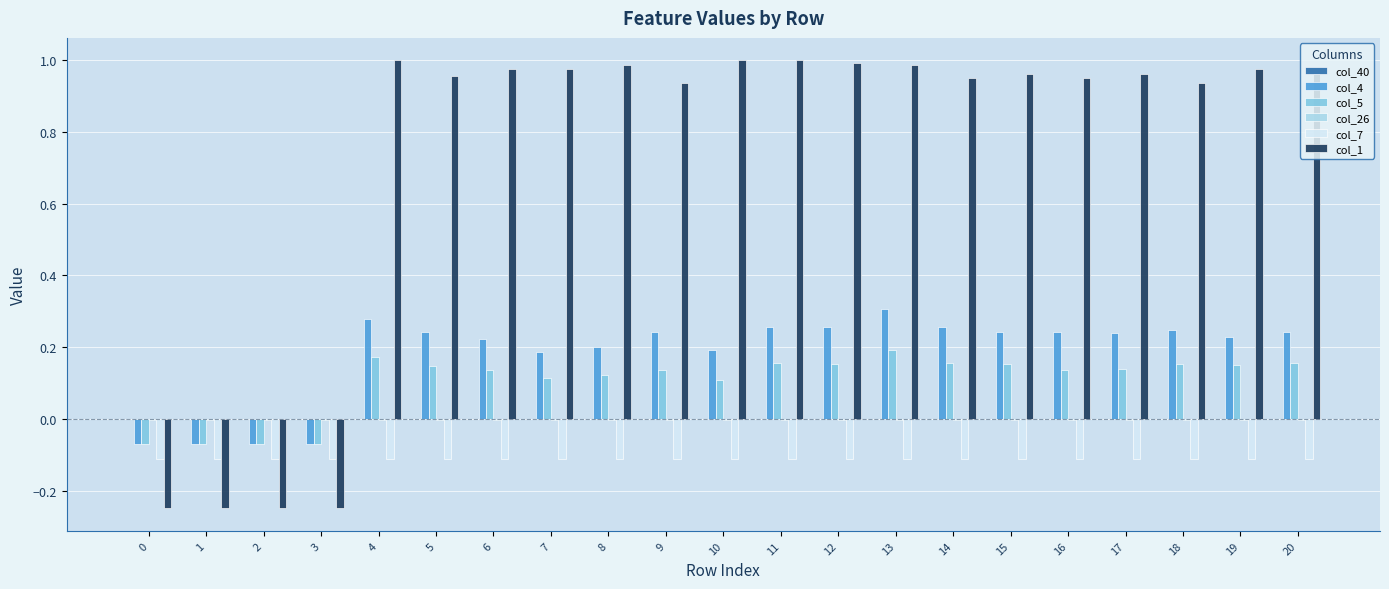

How many groups of bars are there?

21